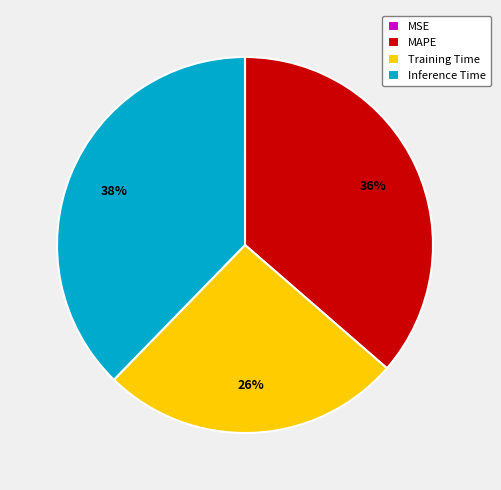

Is Training Time the majority of the pie?

No